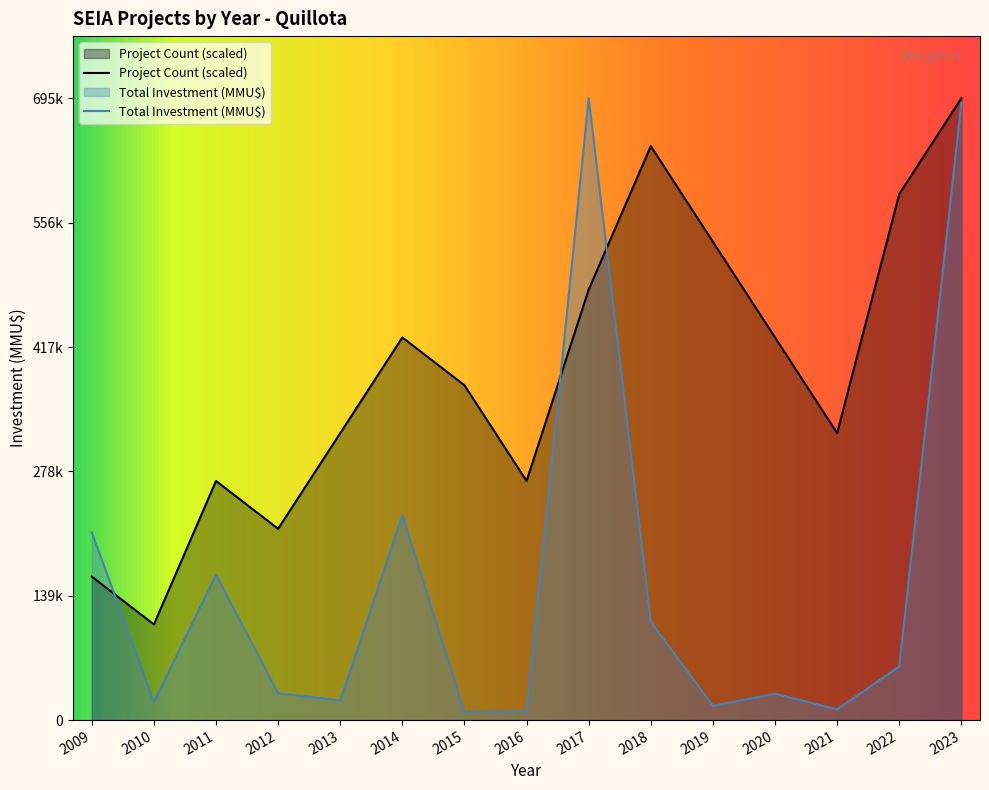

In Total Investment (MMU$), how many points are lower than both neighbors (excluding endpoints)?

5